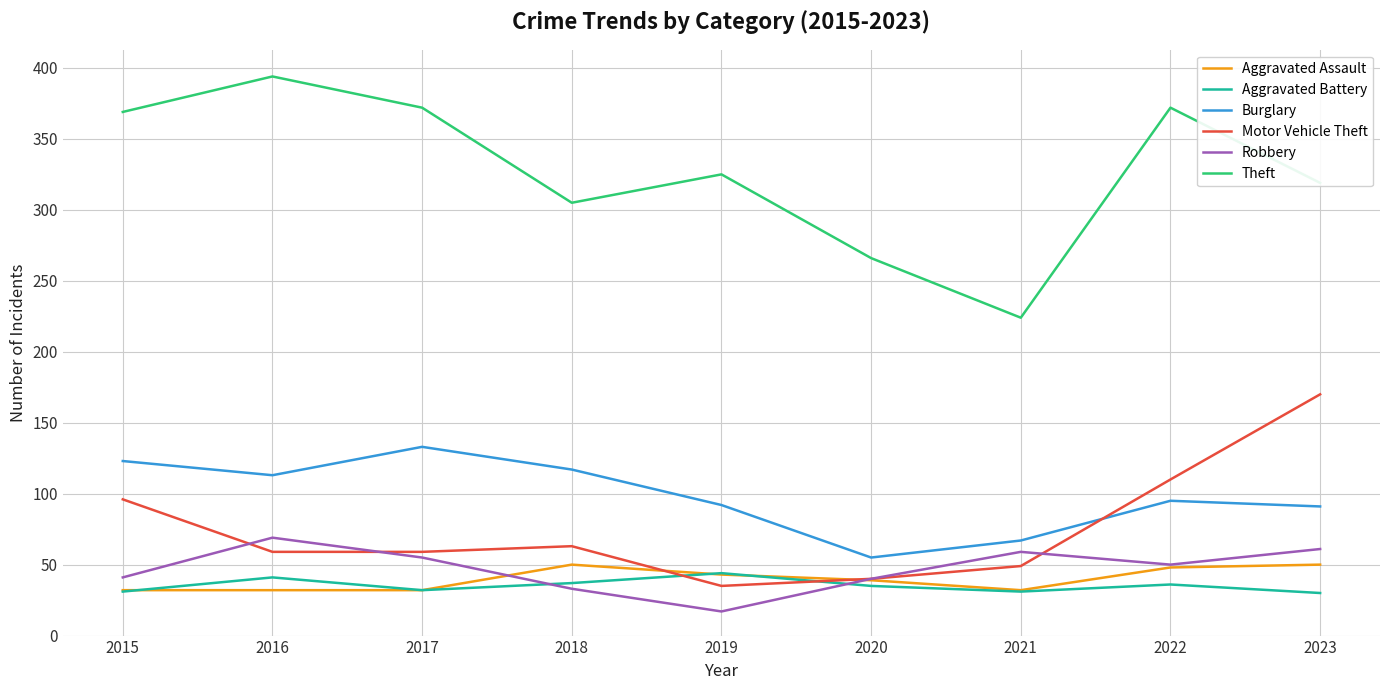

True or false: Robbery and Burglary cross at least once.

False